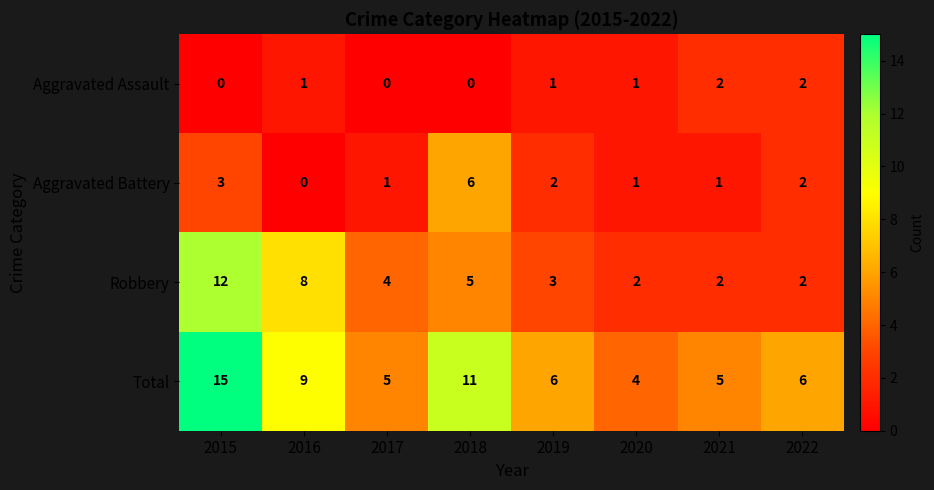

How many Aggravated Assault values are between 0 and 2?

8